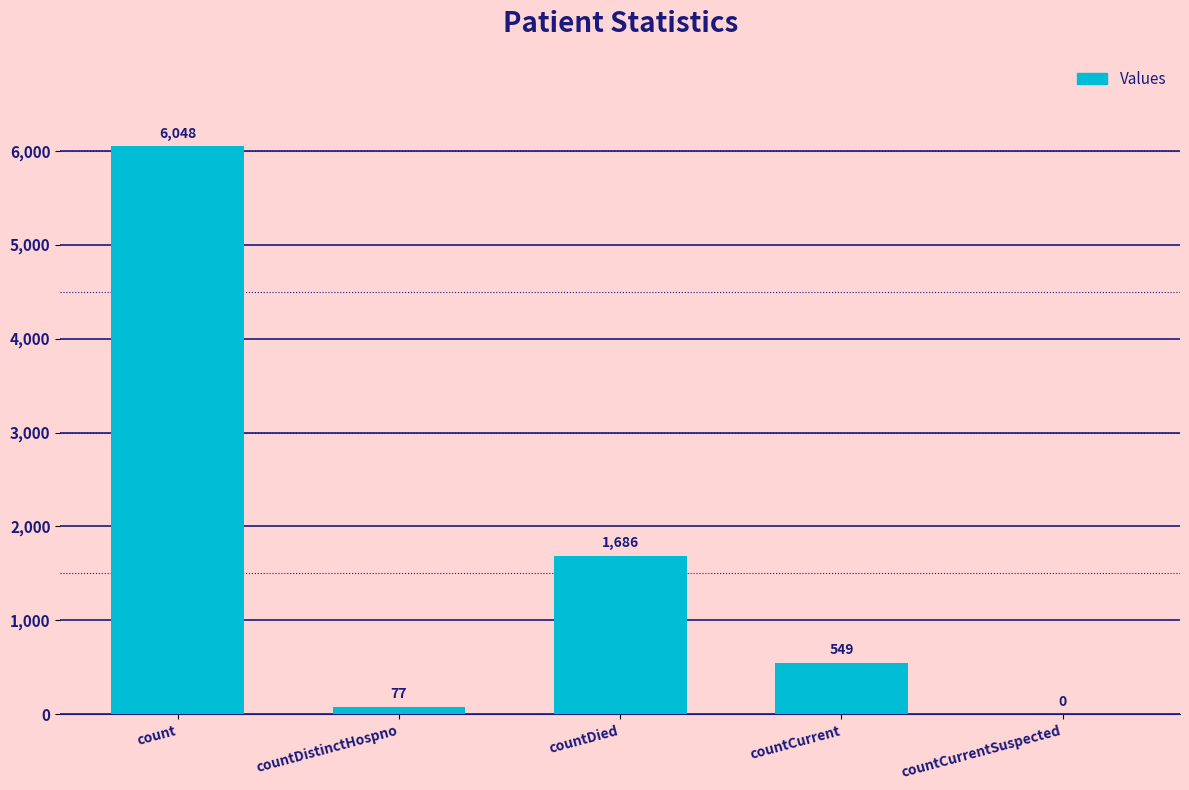

At which label is the value closest to 3024?

countDied